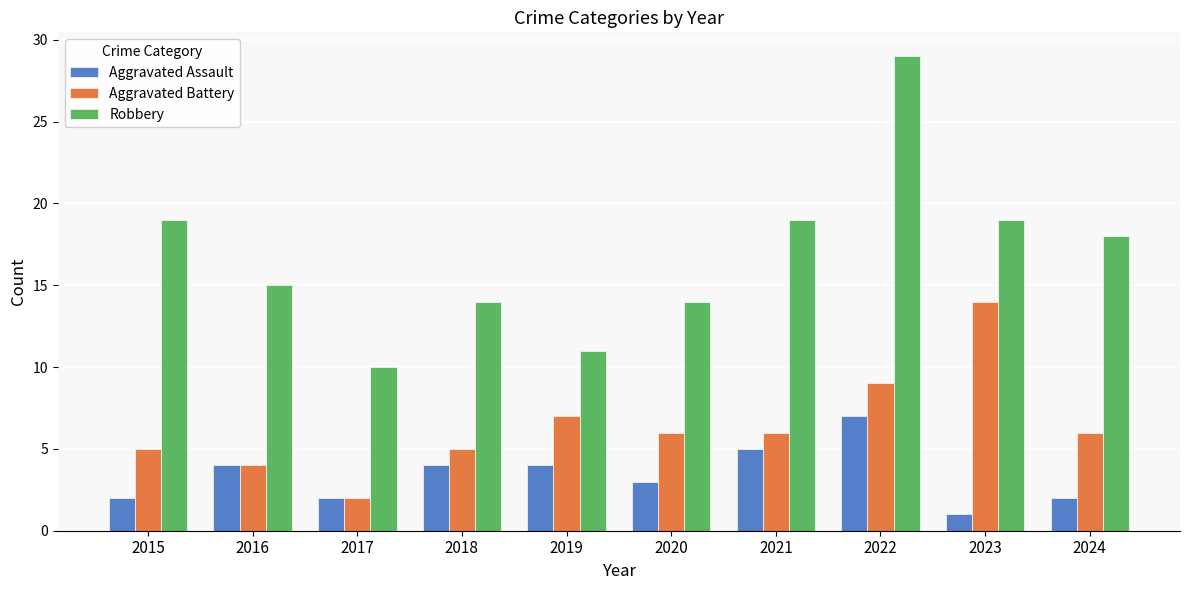

What is the difference between the maximum and minimum values in the Aggravated Assault series?

6